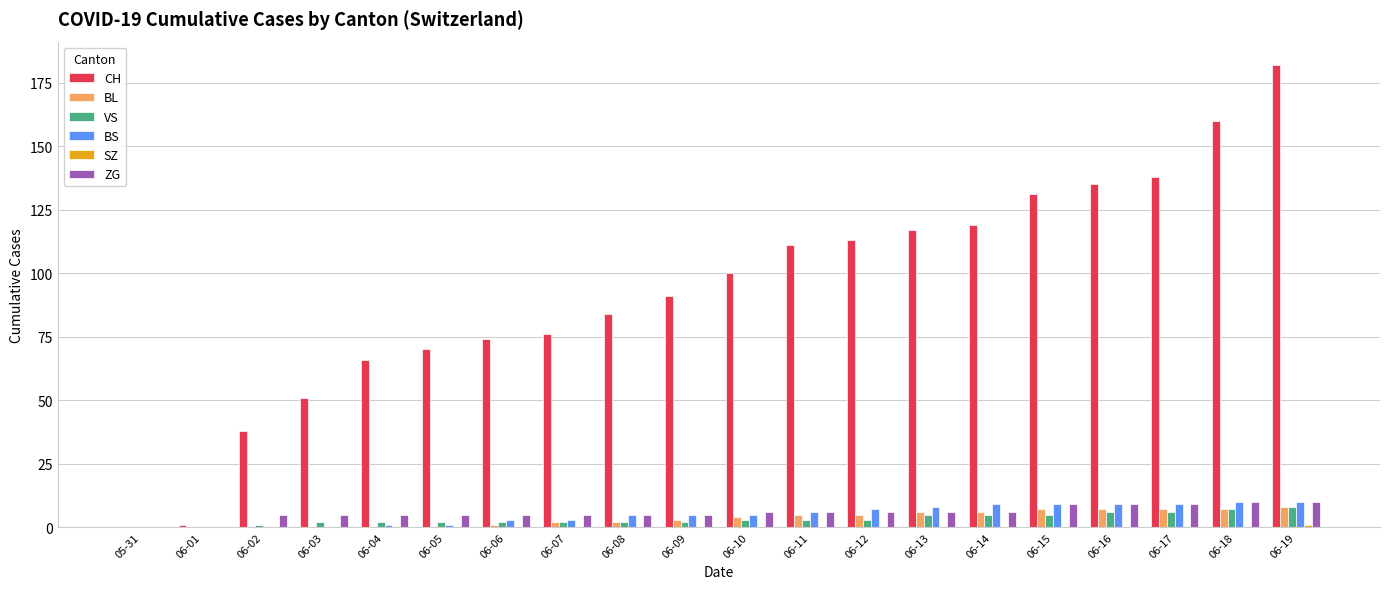

At which category is the sum across all series the highest?

06-19